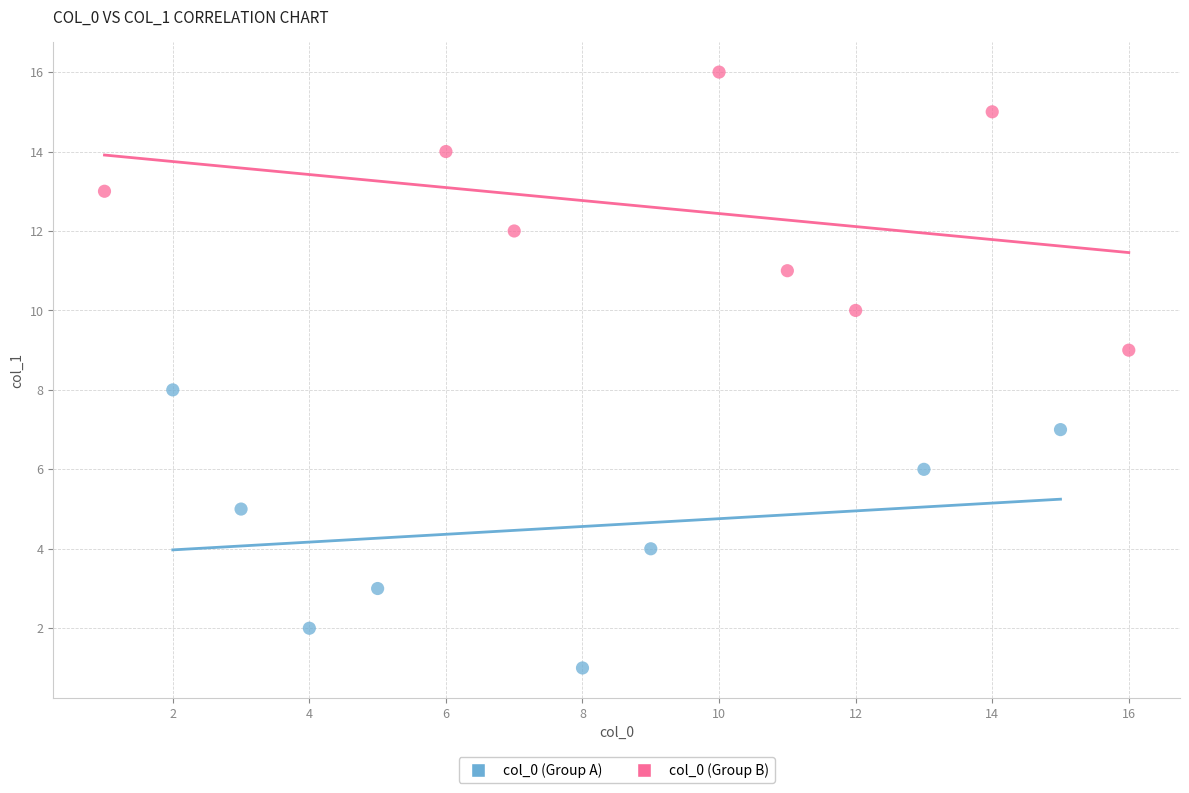

Which series reaches the maximum Y coordinate?

col_0 (Group B)